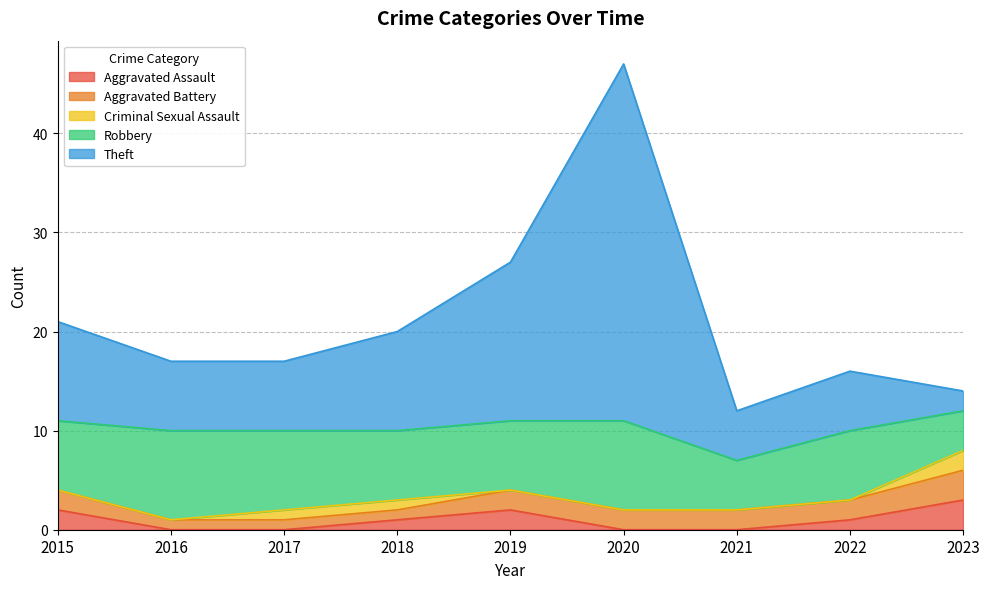

What is the difference between the second highest and minimum values in the Aggravated Battery series?

1